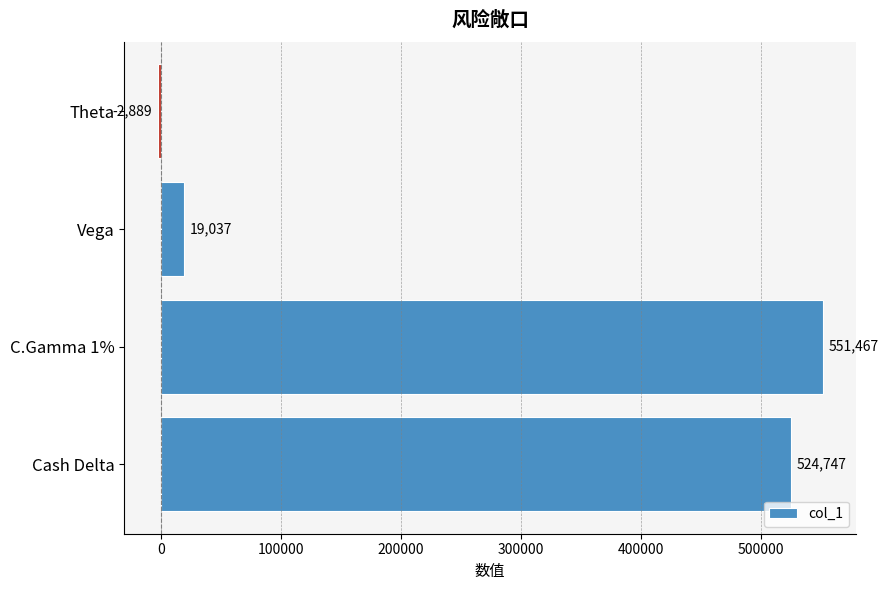

List the labels in order of value, smallest first.

Theta, Vega, Cash Delta, C.Gamma 1%